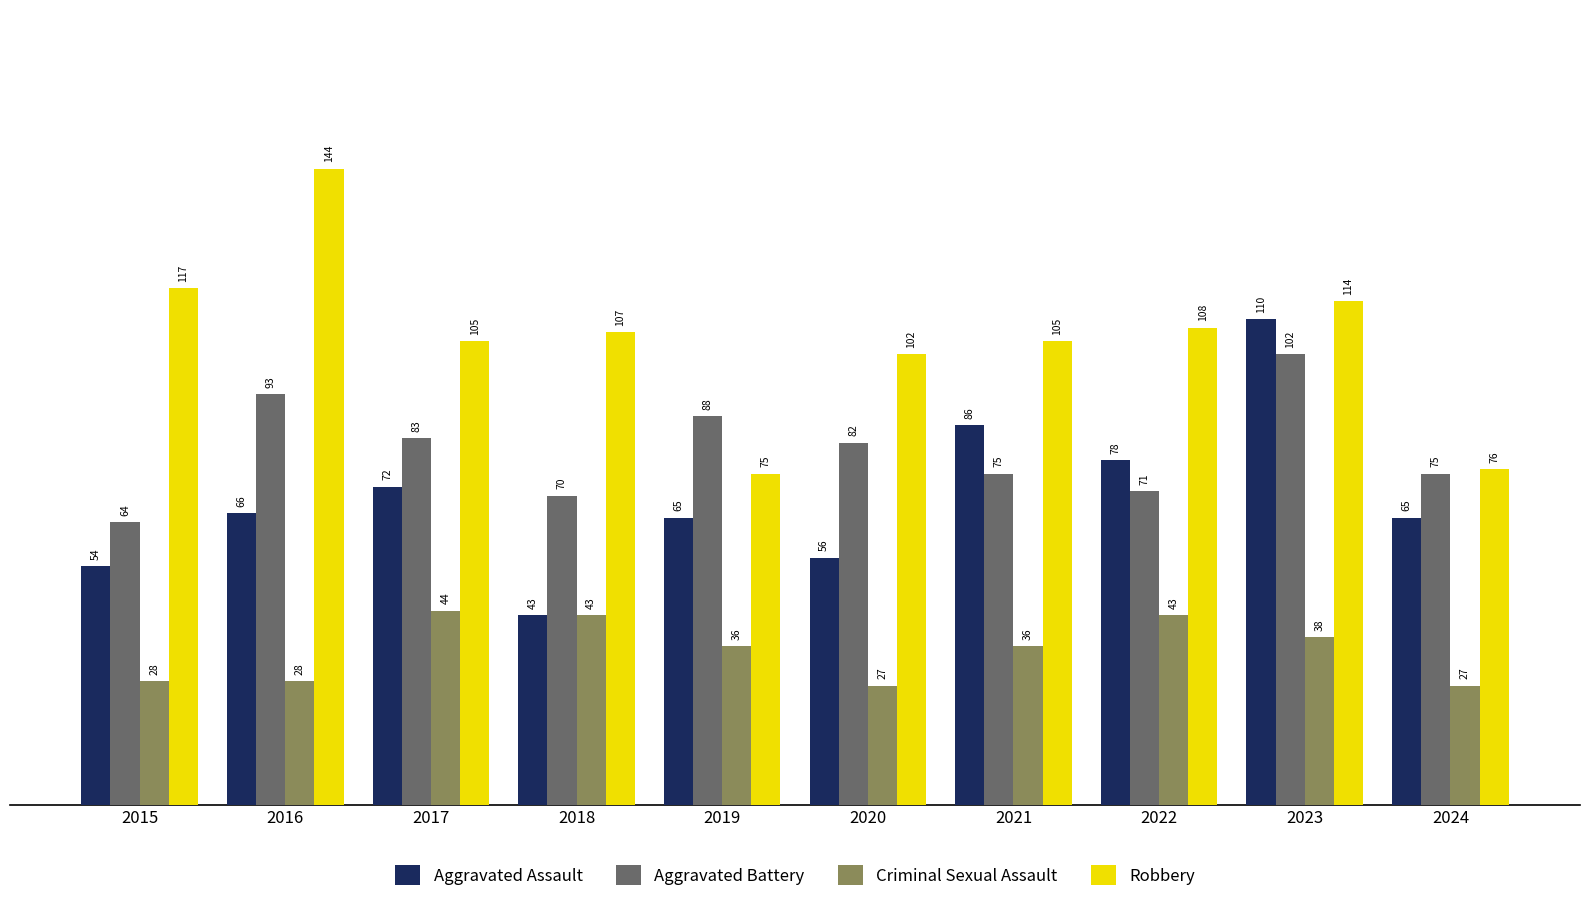

Is it true that Aggravated Assault equals 65 at 2024?

True